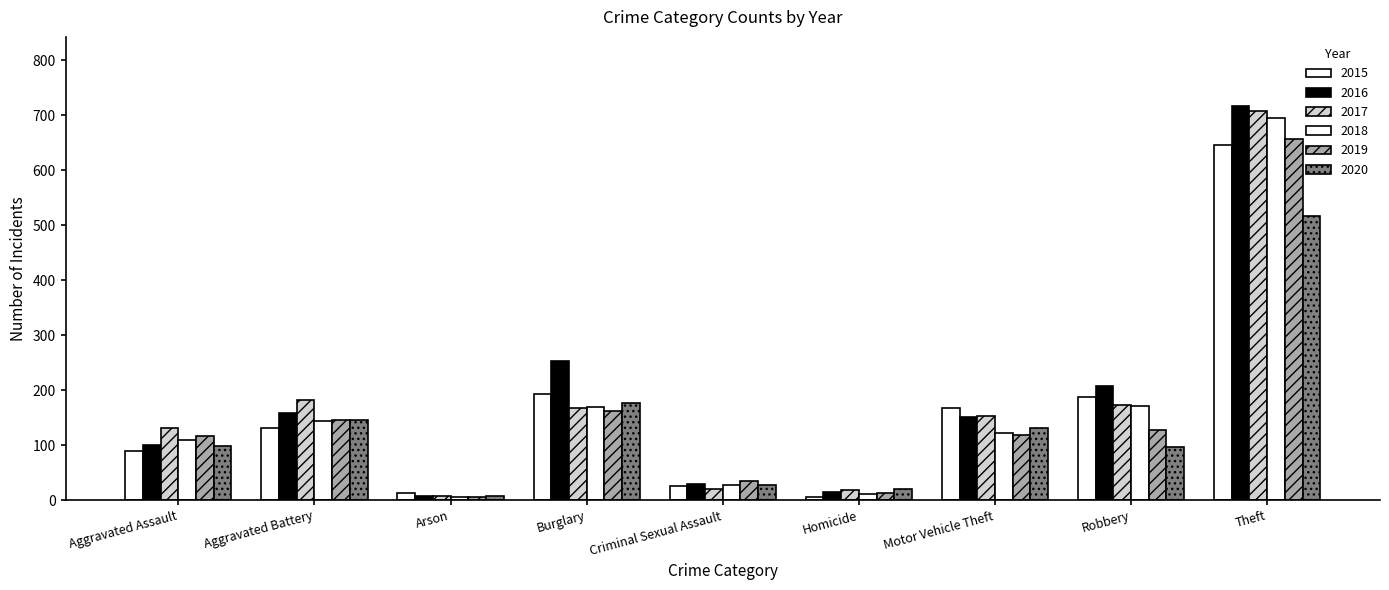

What is the smallest value displayed?

5